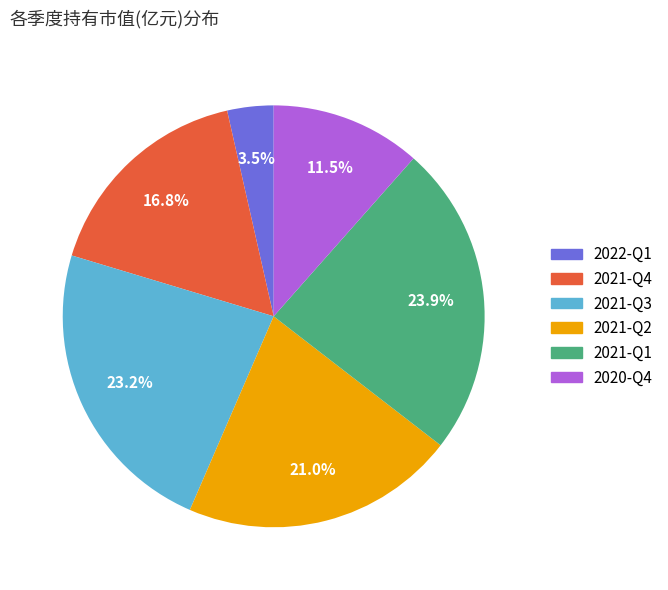

Does any single category account for the majority?

No